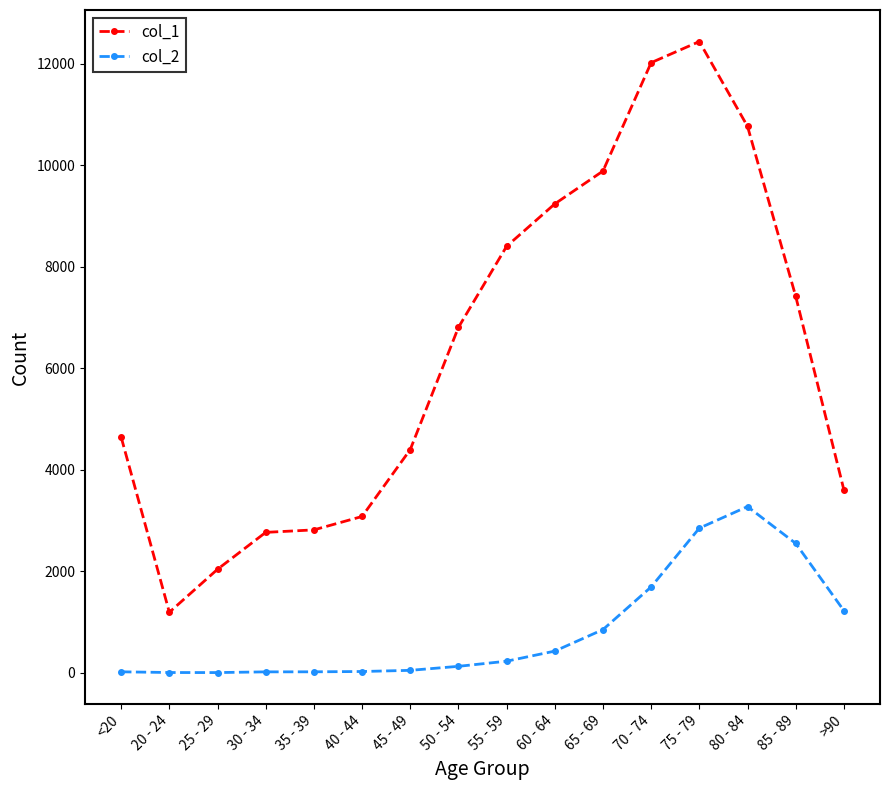

Does the chart have visible grid lines?

No